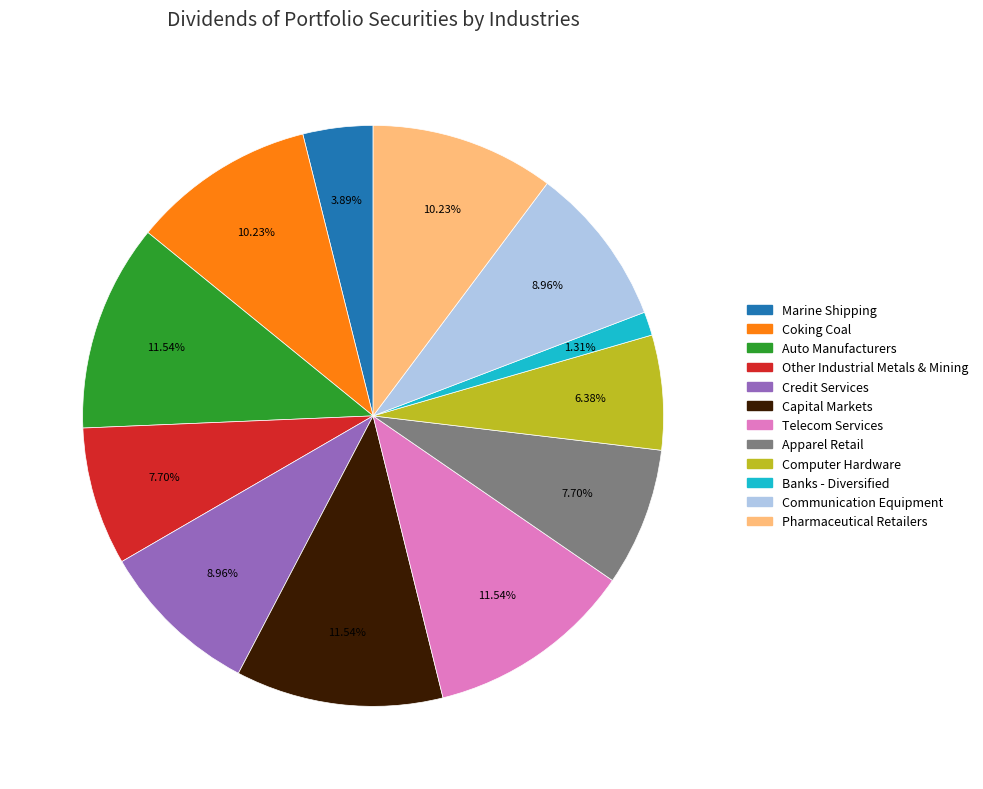

How many slices are in this pie chart?

12